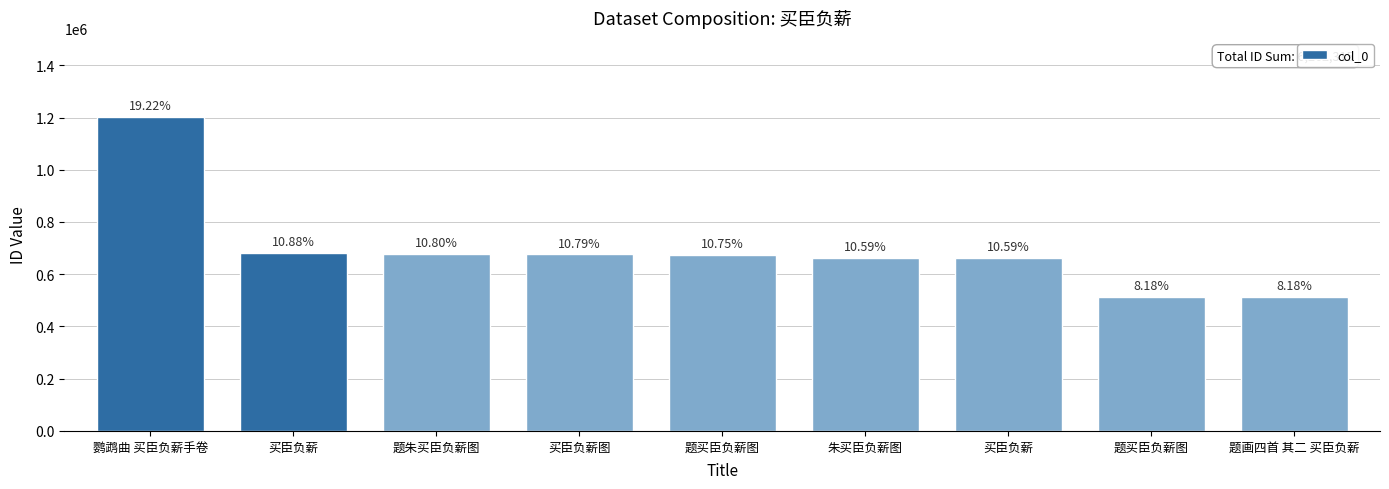

Are the bars horizontal?

No